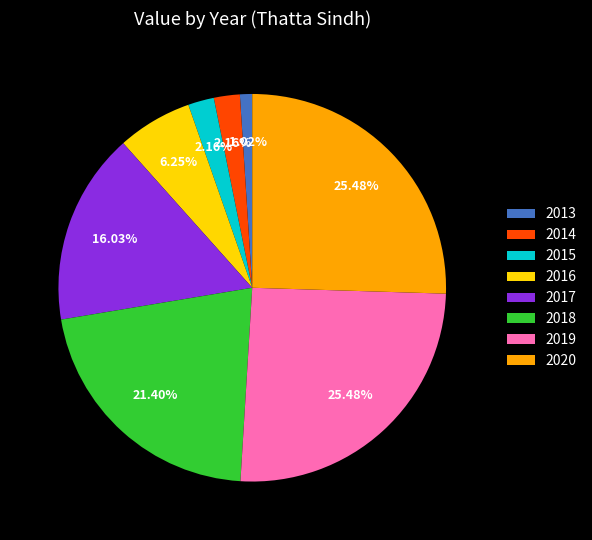

Do 2015 and 2013 together represent more than half of the pie?

No